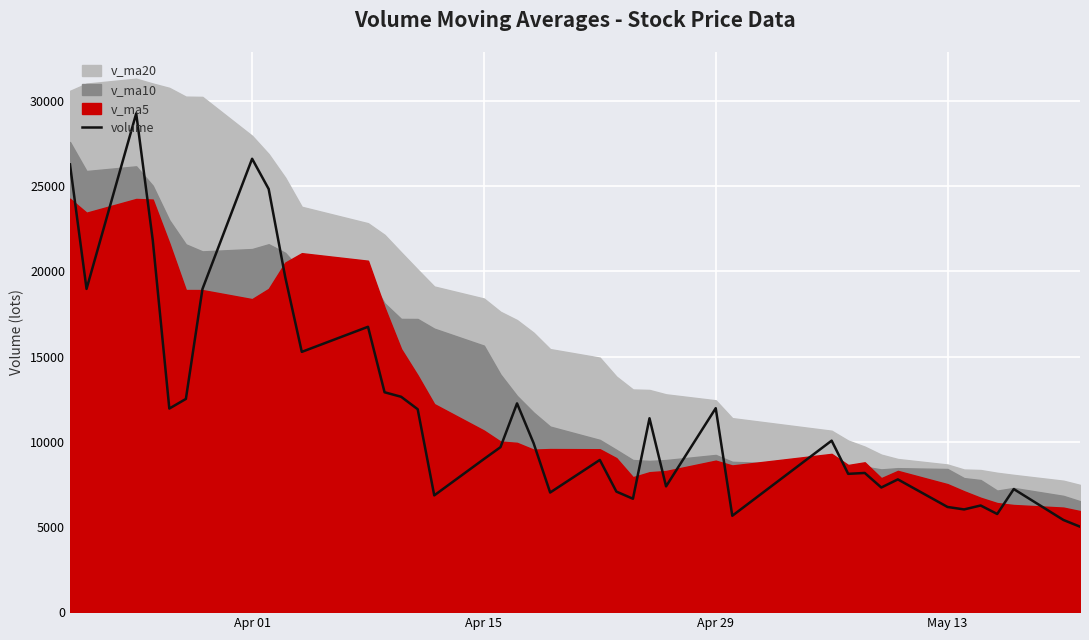

What is the minimum value shown in the chart?

5015.4